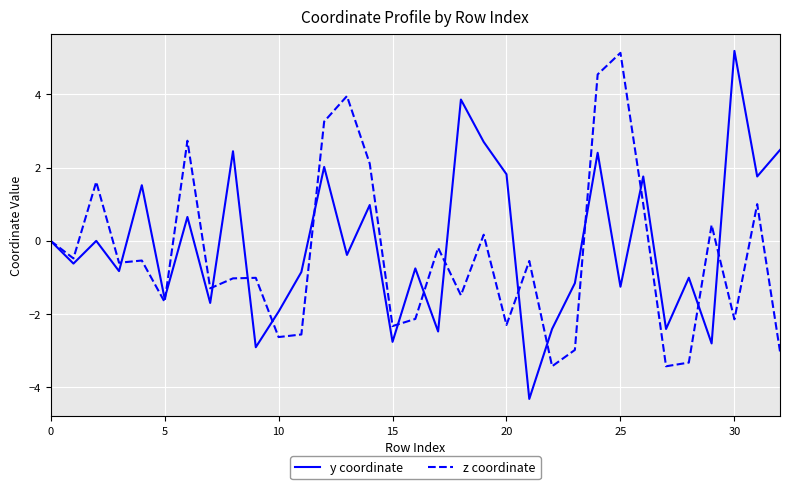

What is the maximum value shown in the chart?

5.2